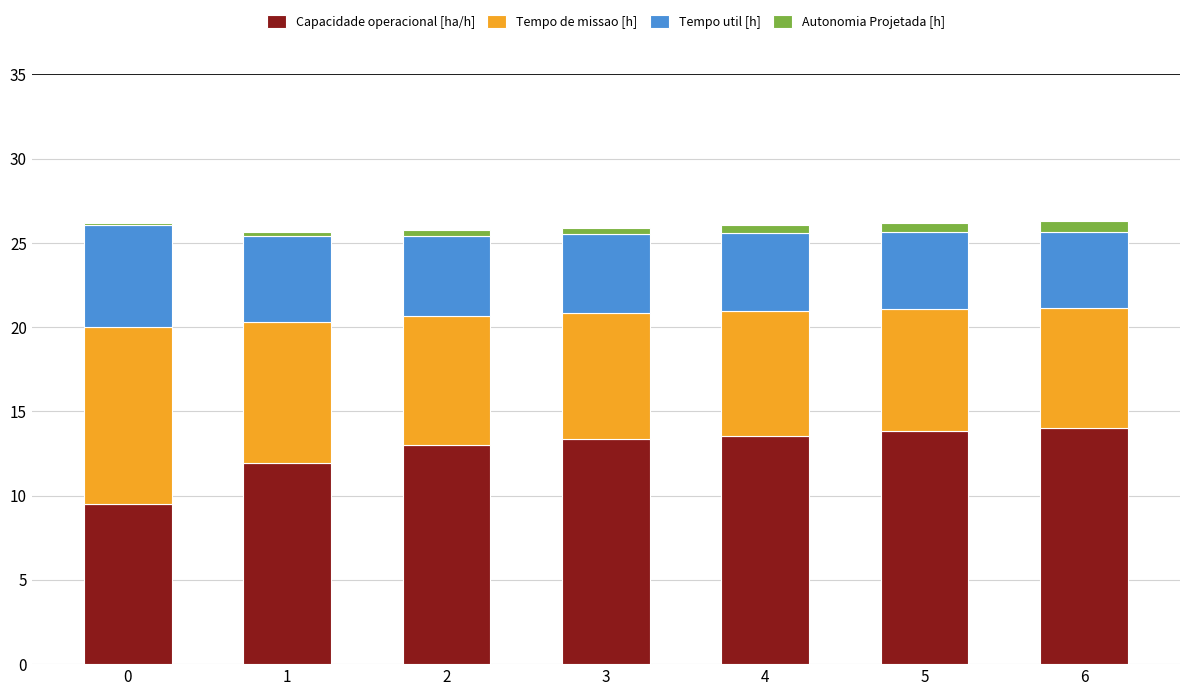

What is the maximum value for Capacidade operacional [ha/h]?

14.0